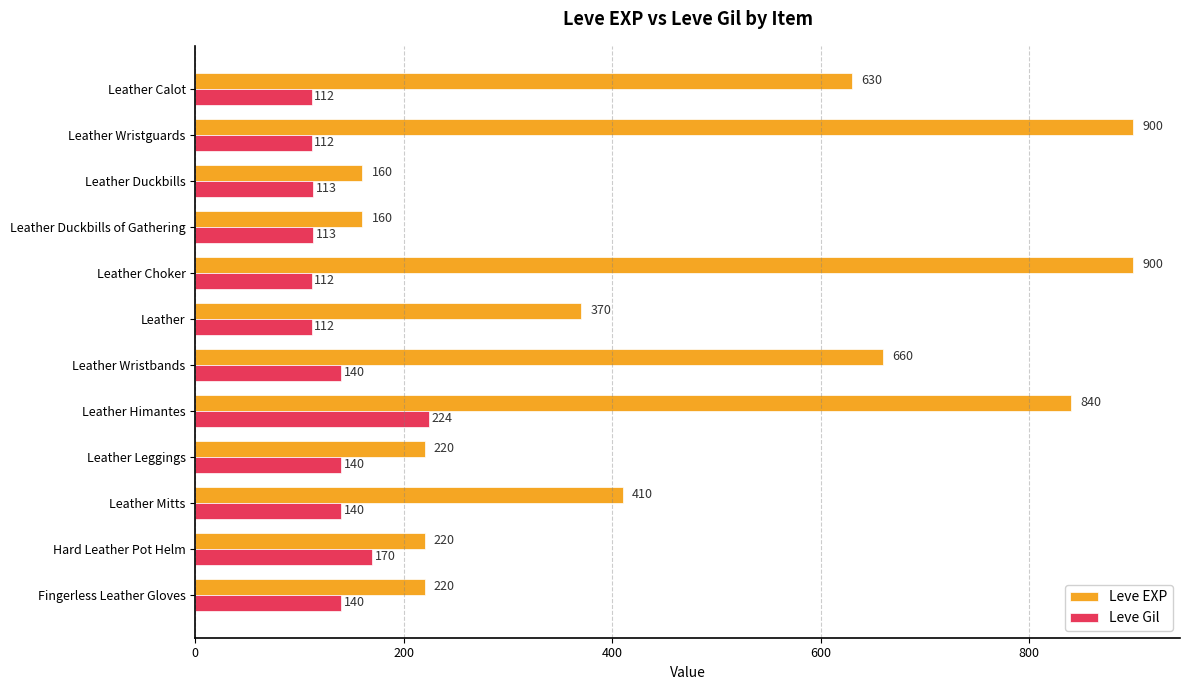

At which category is the sum across all series the highest?

Leather Himantes